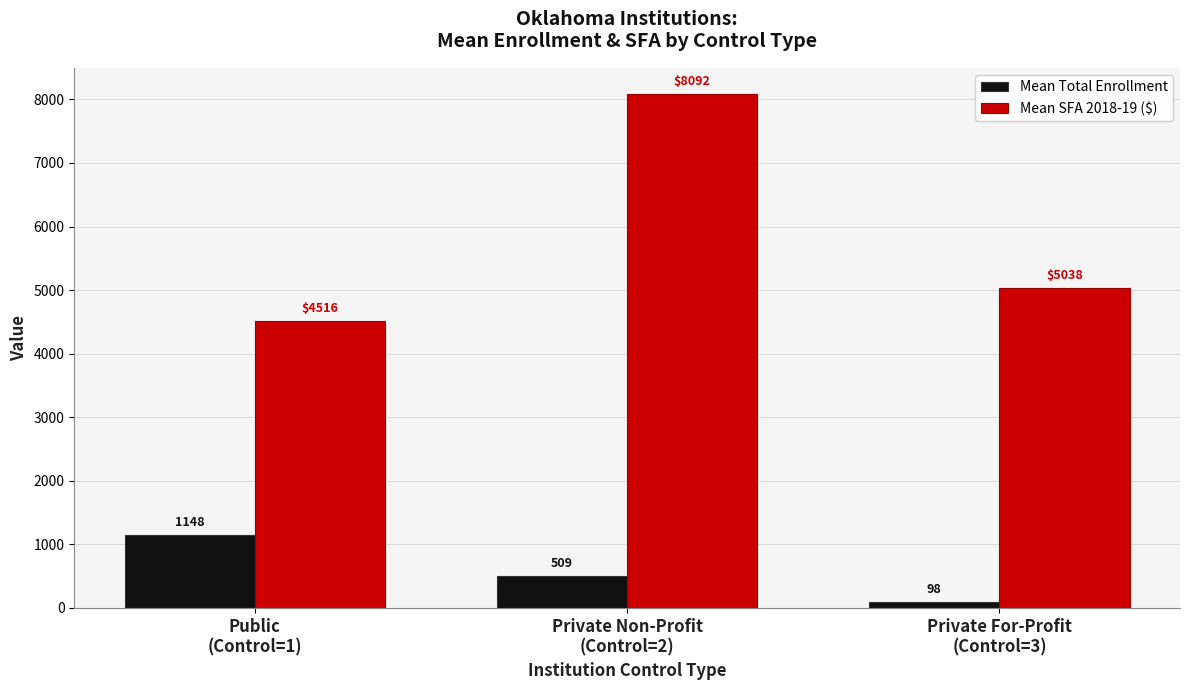

What is the sum of all Mean Total Enrollment values?

1755.5